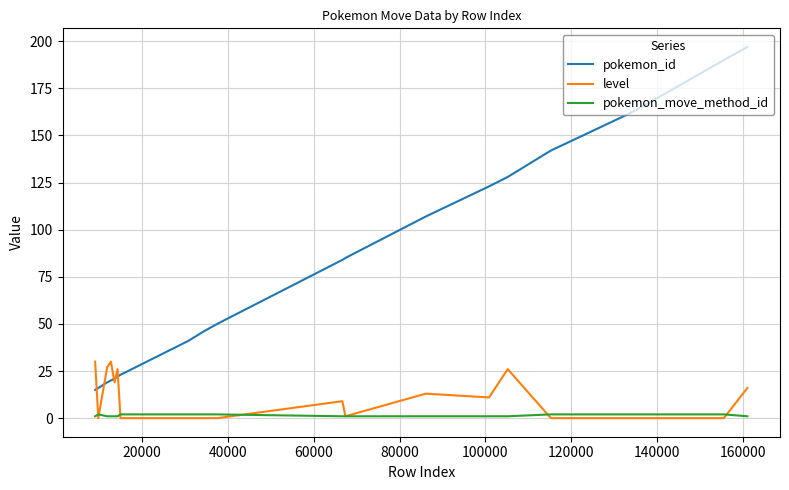

How many lines are shown in the chart?

3